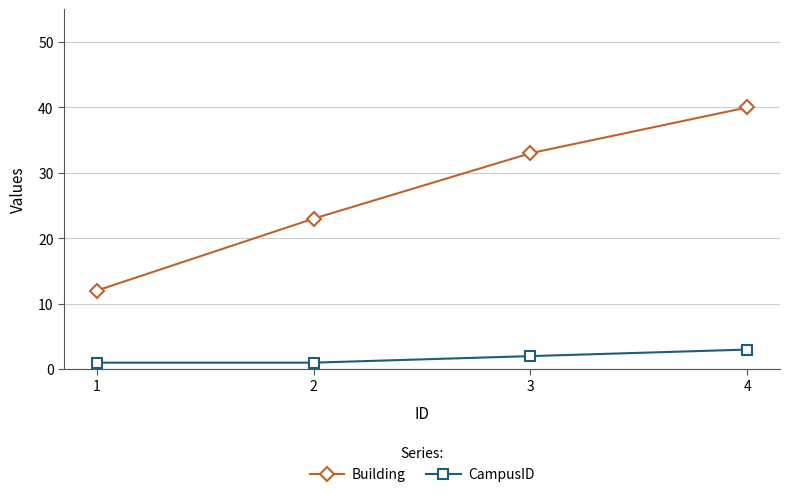

True or false: Building has more than 1 interior local peaks.

False